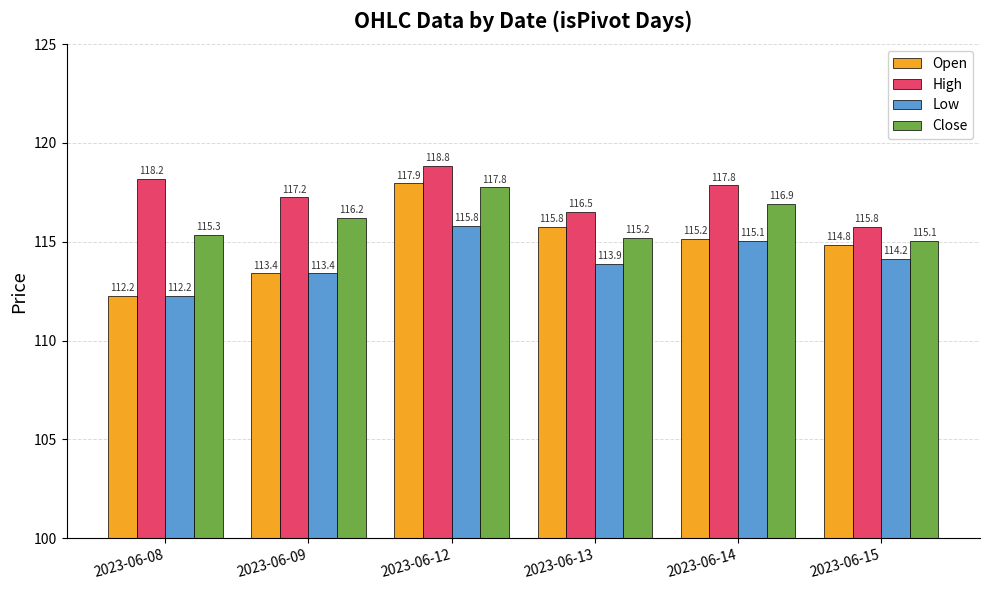

Where does the Low series first go above 114?

2023-06-12